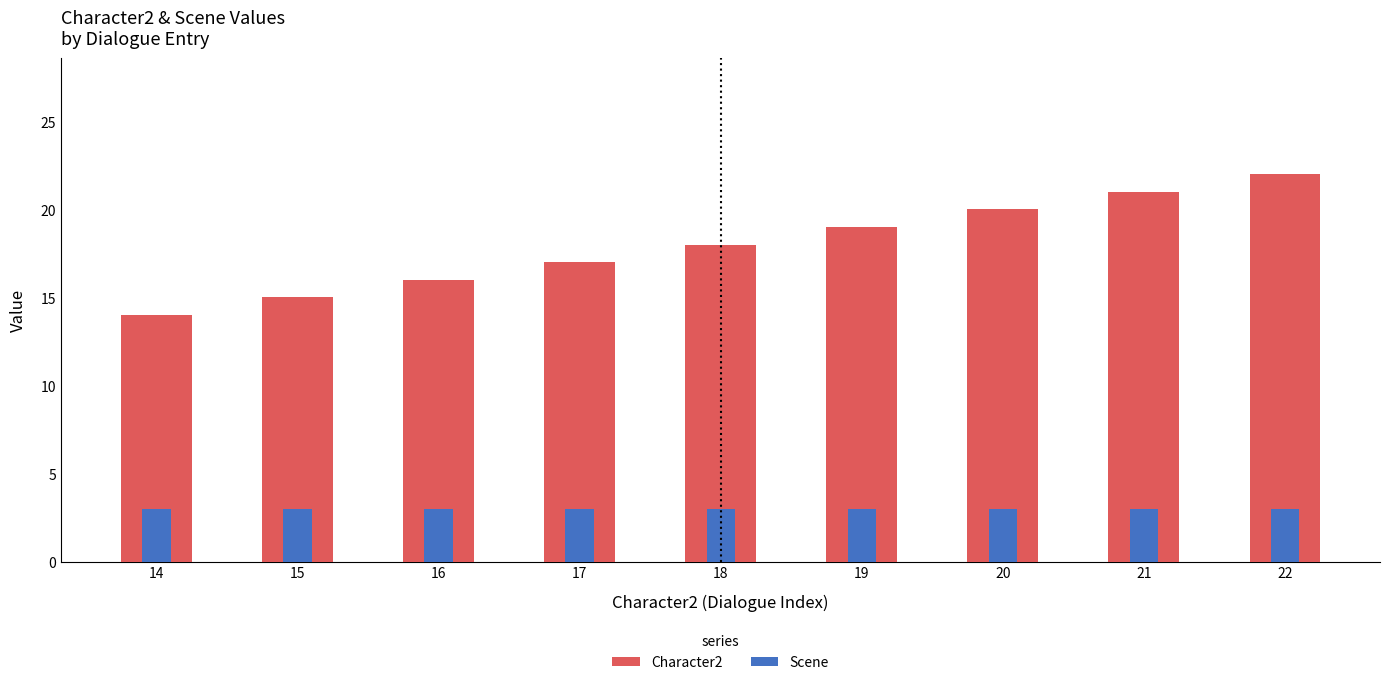

How many categories are shown in the chart?

9